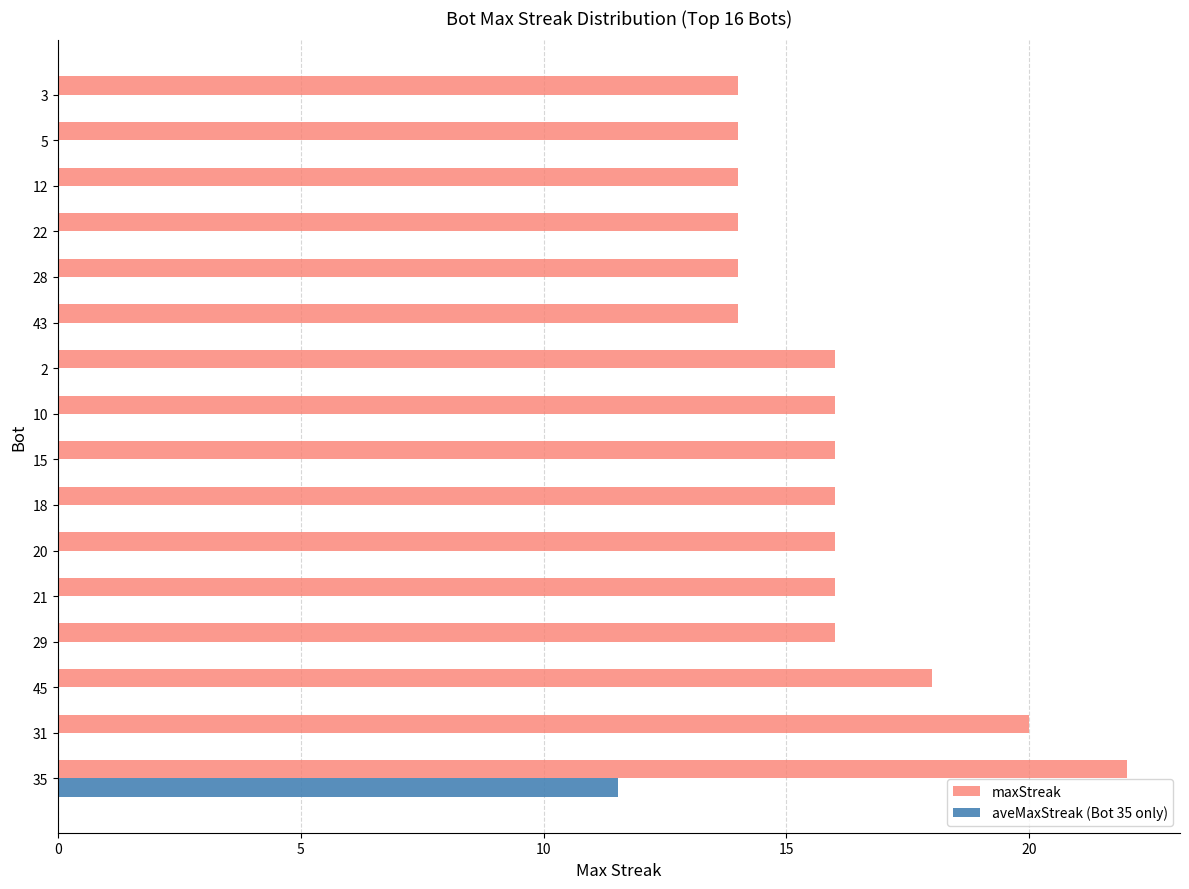

What is the greatest value displayed?

22.0